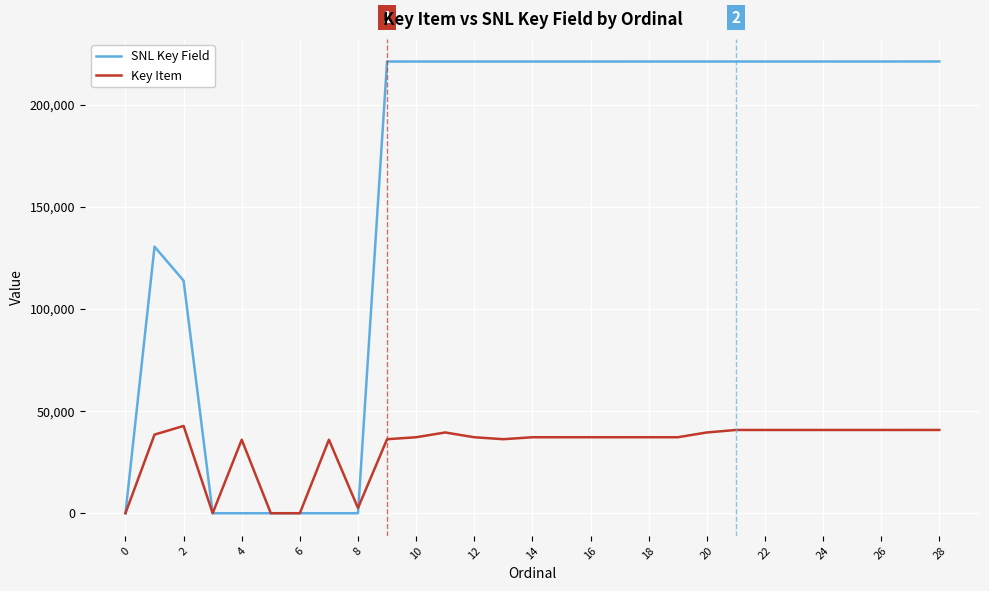

What is the maximum value shown in the chart?

221099